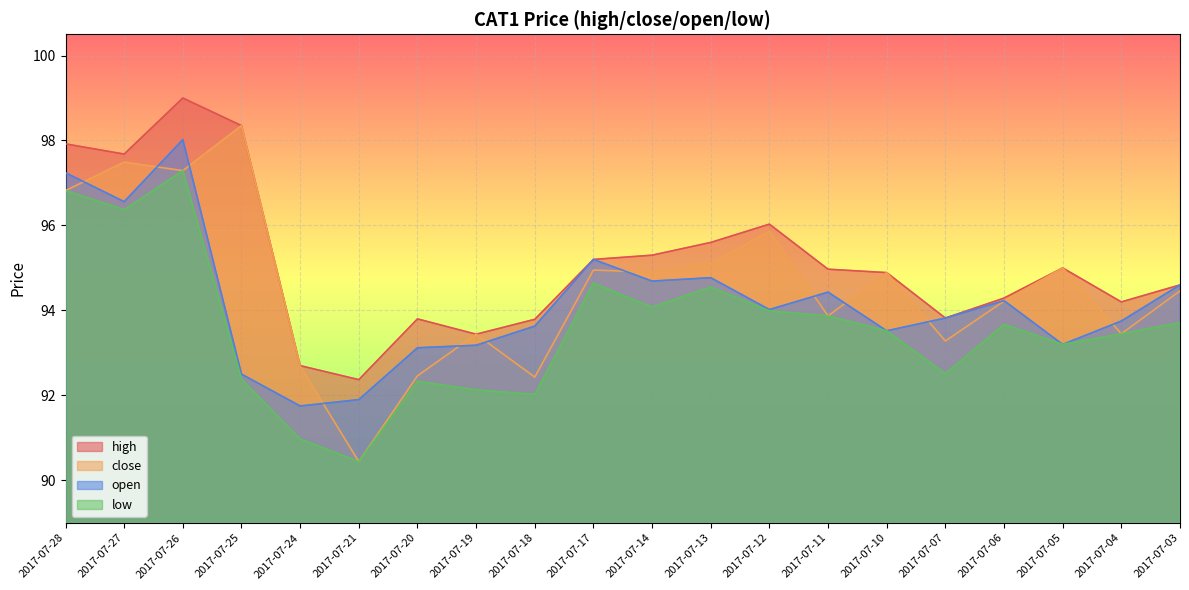

List the series in order of their overall mean, lowest first.

low, open, close, high